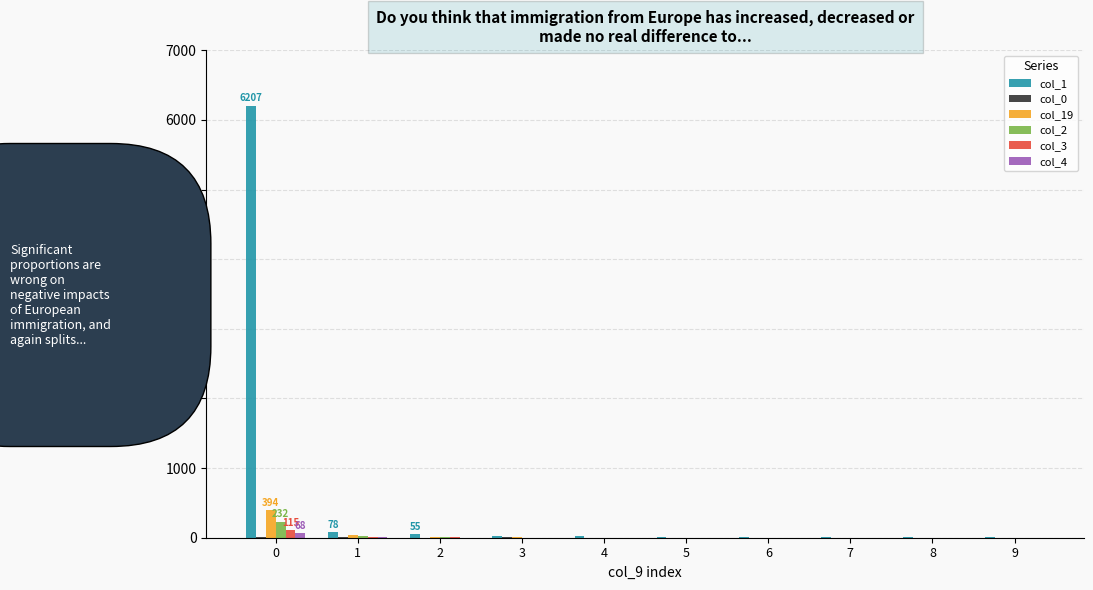

What is the greatest value displayed?

6207